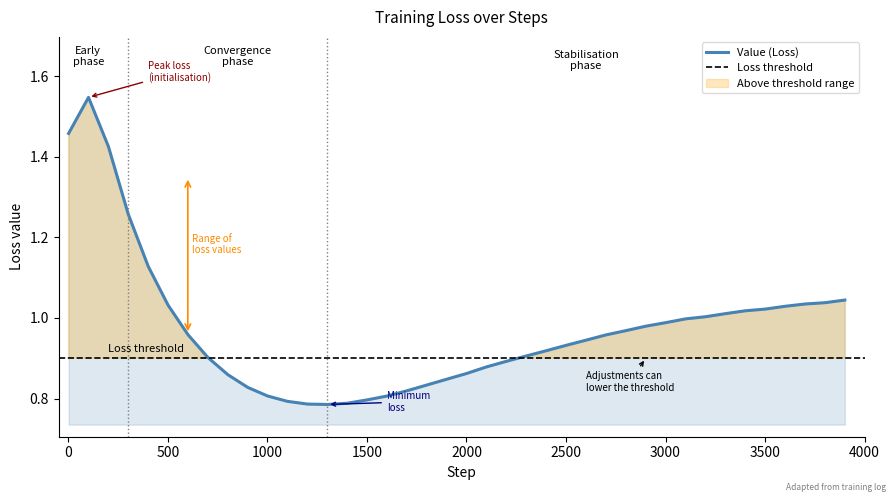

Reading left to right, what are all the values shown in this chart?

1.5	1.5	1.4	1.3	1.1	1.0	1.0	0.9	0.9	0.8	0.8	0.8	0.8	0.8	0.8	0.8	0.8	0.8	0.8	0.8	0.9	0.9	0.9	0.9	0.9	0.9	0.9	1.0	1.0	1.0	1.0	1.0	1.0	1.0	1.0	1.0	1.0	1.0	1.0	1.0